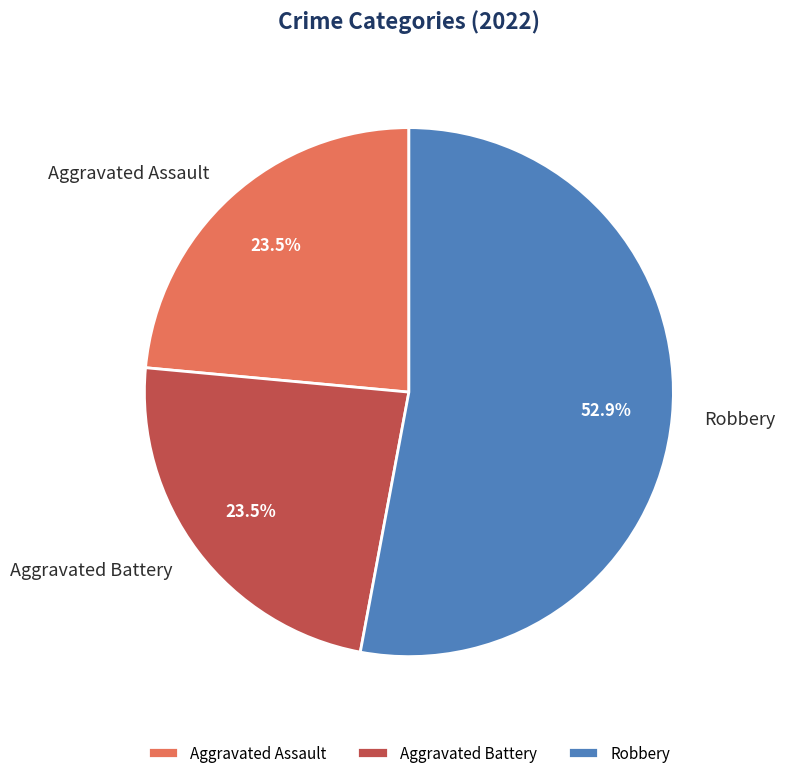

How many slices are in this pie chart?

3